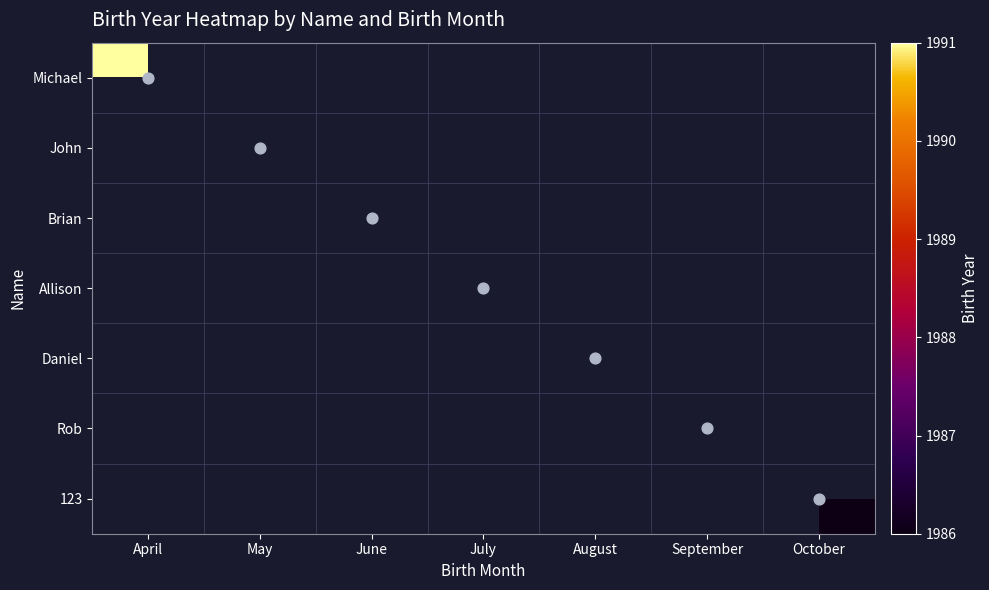

List the series in order of their peak value, highest first.

Michael, John, Brian, Allison, Daniel, Rob, 123